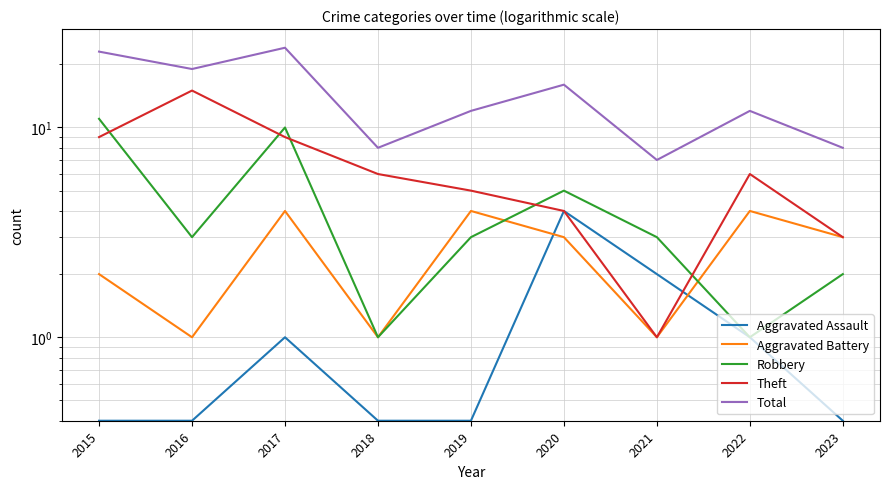

Which category has the lowest value across all series?

2015